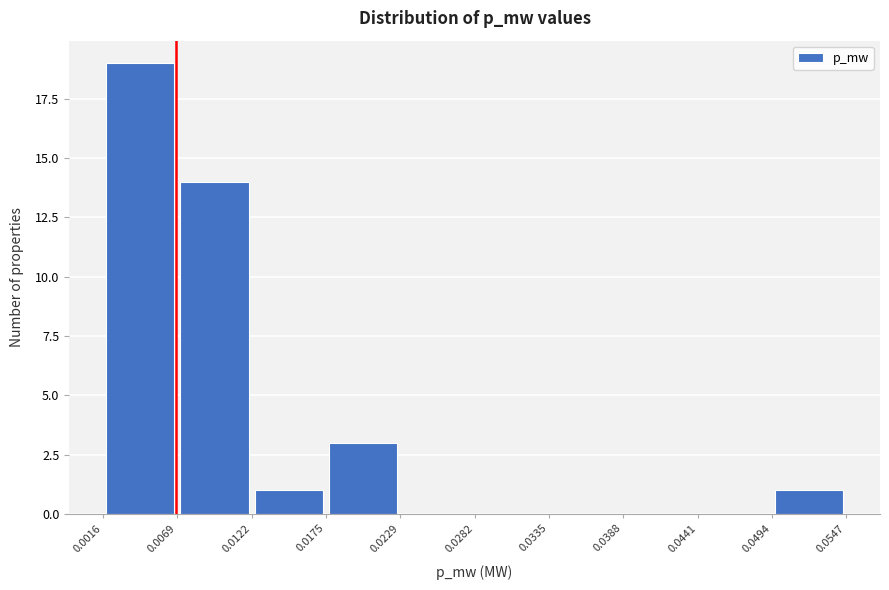

What is the height of the bar covering 0.0016 to 0.0069 on the x-axis? The values are not printed on the chart, so give them approximately, as read against the axis.

19